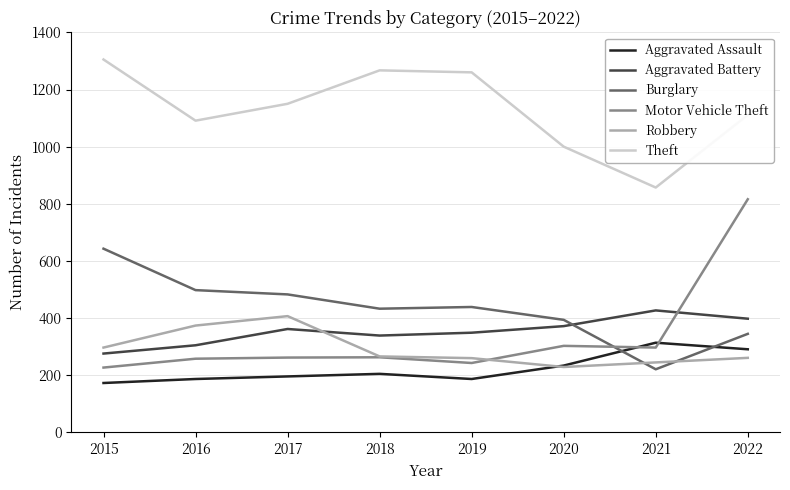

What is the average value of the Robbery series?

292